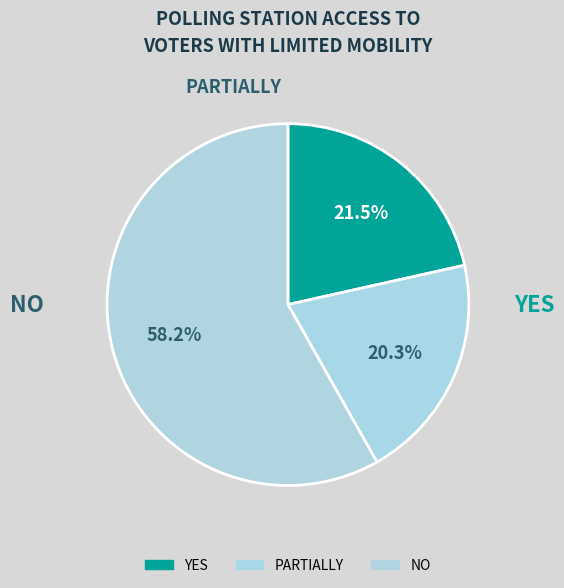

How many slices are in this pie chart?

3